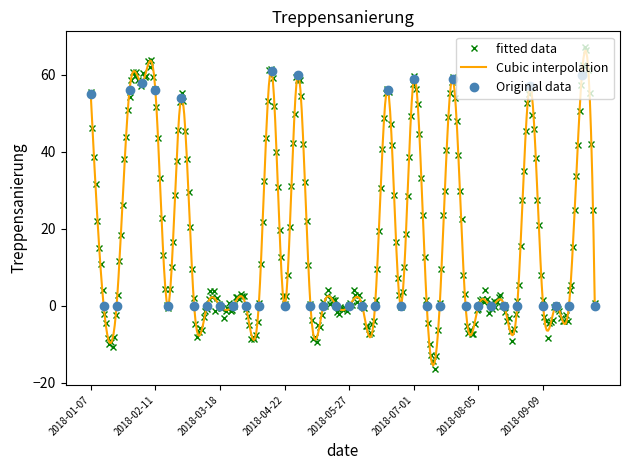

Where is the data nearest to the value 30?

2018-02-25